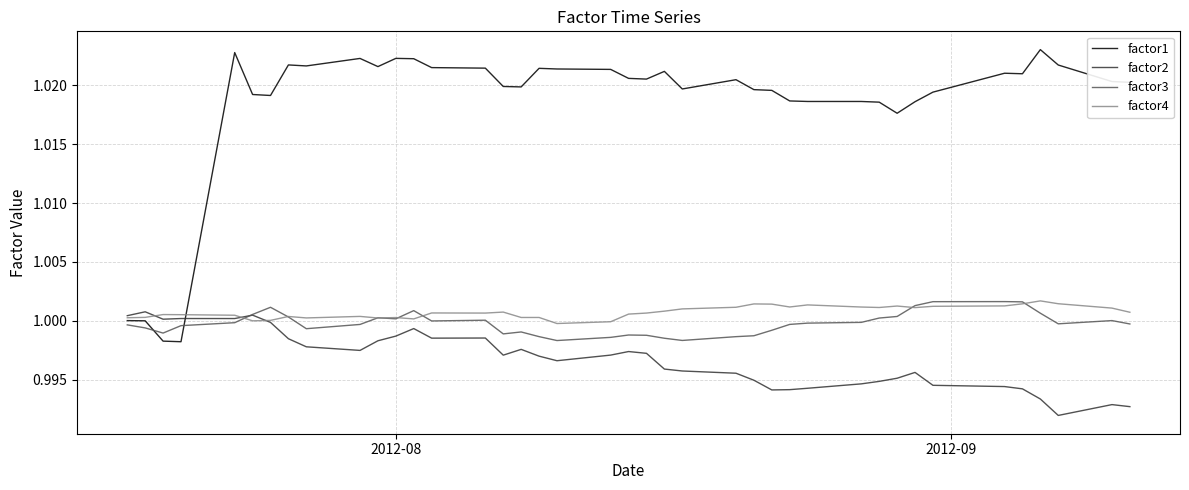

Which series has the widest spread of values?

factor1